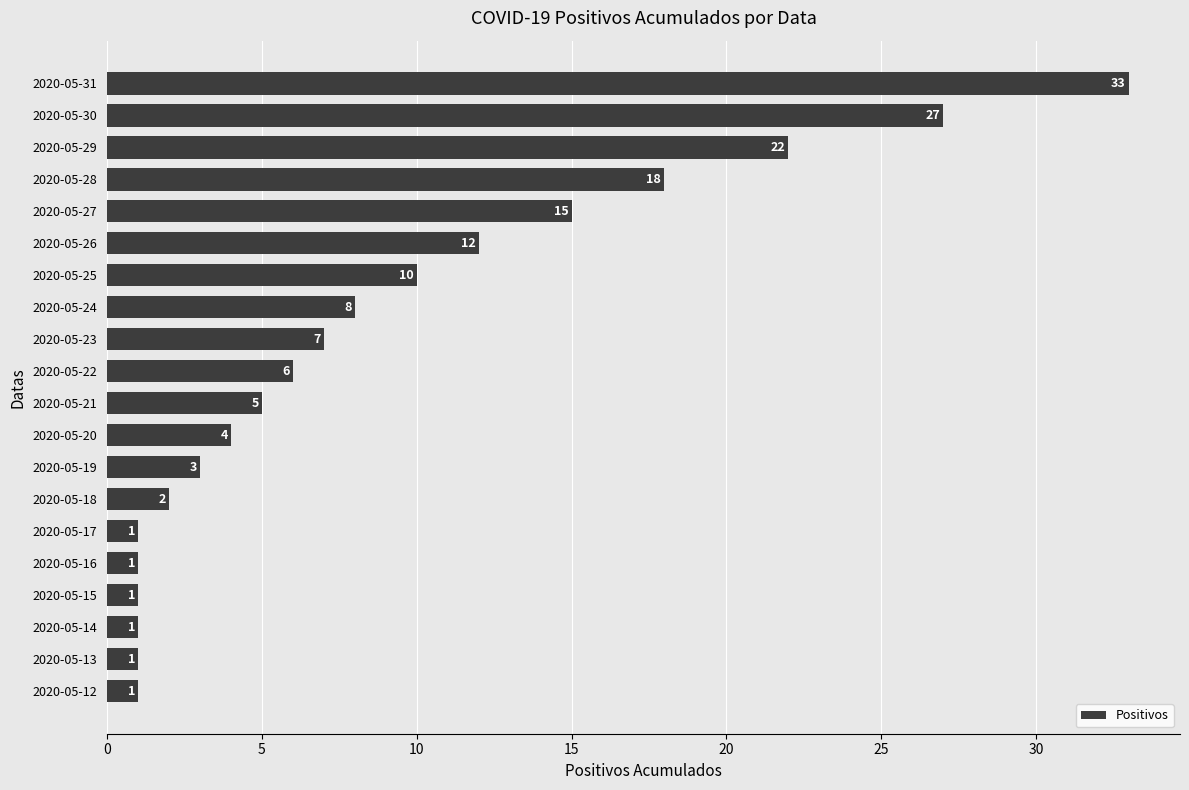

What is the difference between the values at 2020-05-18 and 2020-05-30?

25